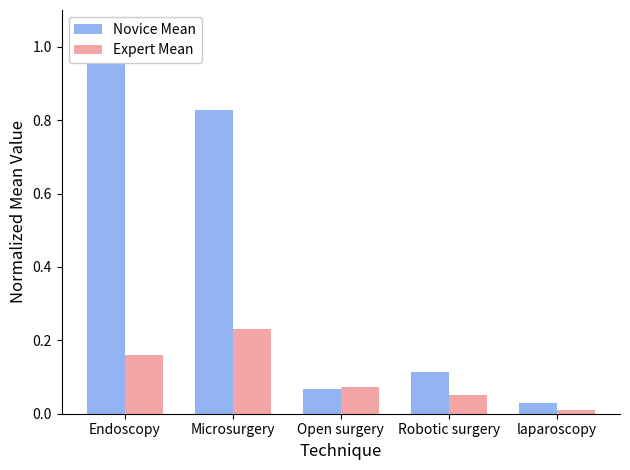

At which category is the sum across all series the highest?

Endoscopy